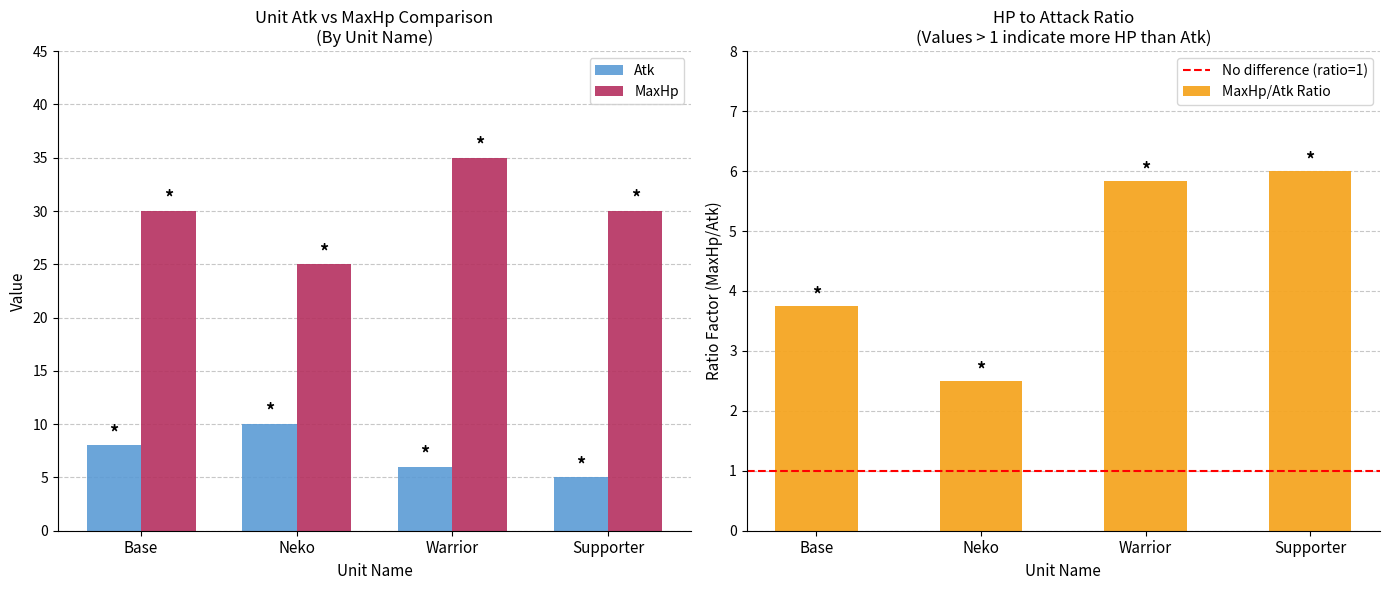

Where does the Atk series first go above 8?

Neko